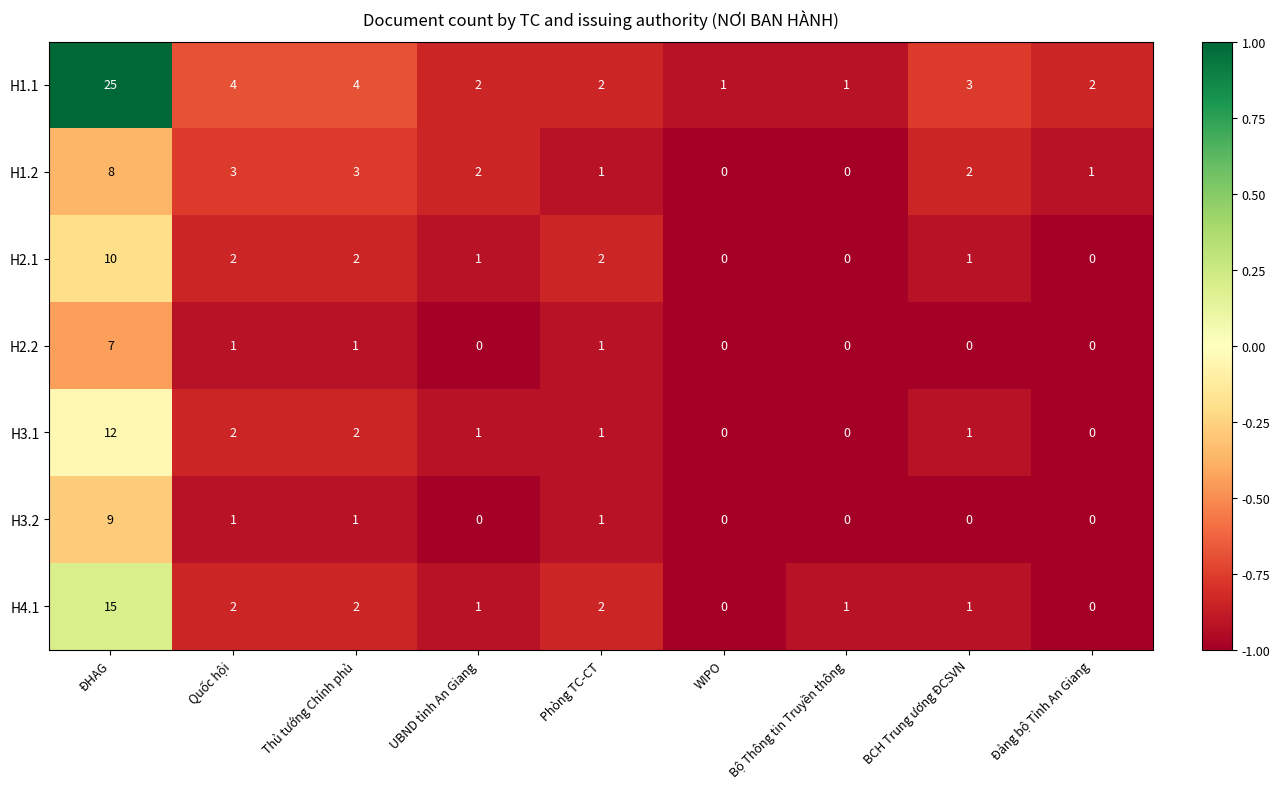

What is the sum of all H2.1 values?

18